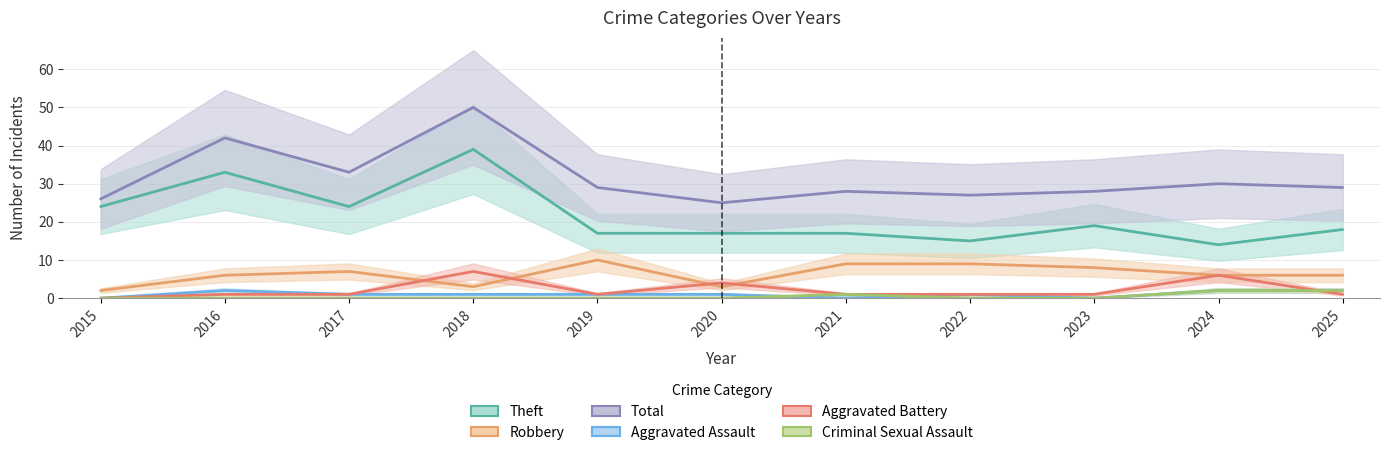

How many data points in Robbery are above 6?

5